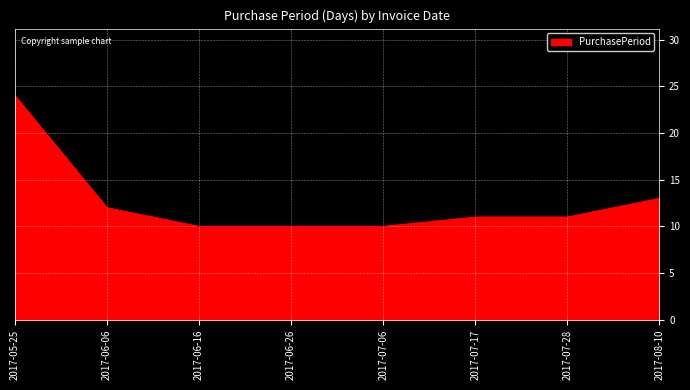

What position from the left is 2017-06-26?

4